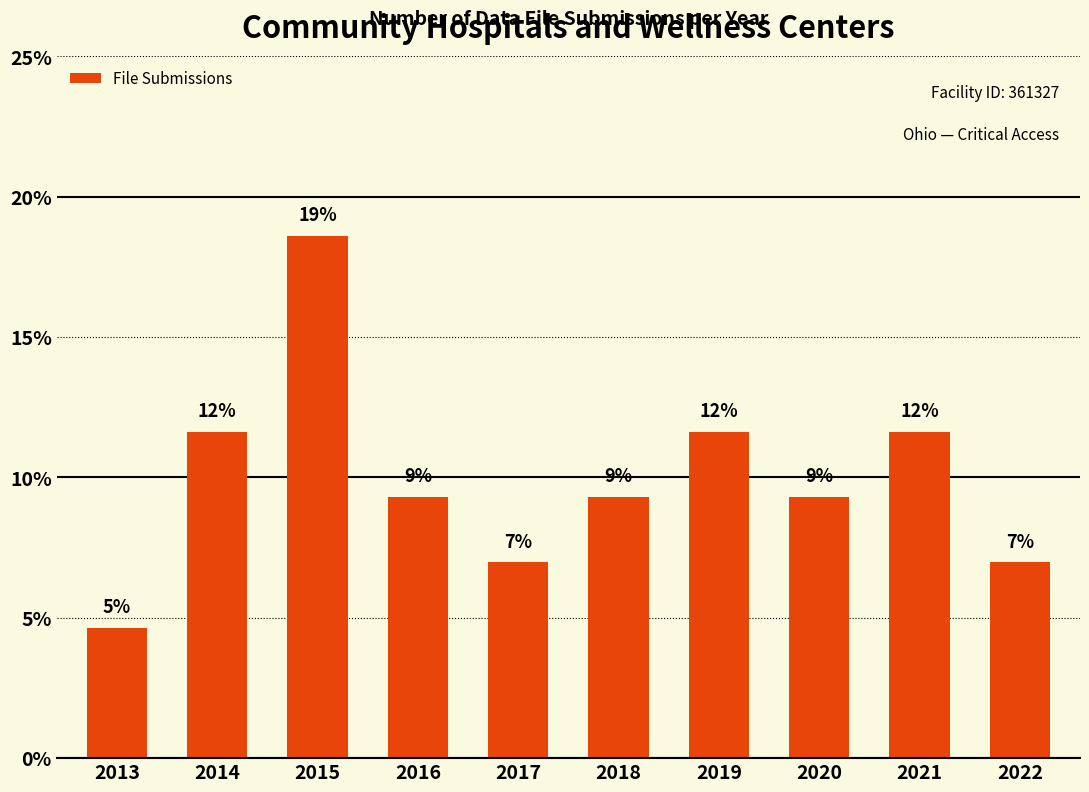

At which label does the data first exceed 9?

2014